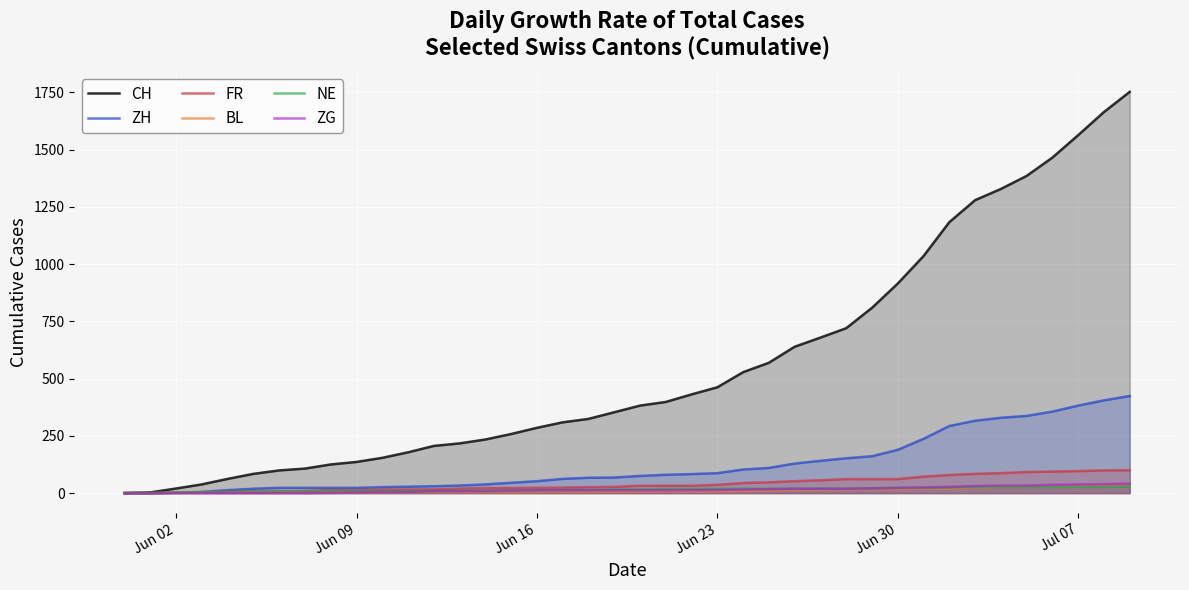

True or false: CH and FR cross at least once.

False